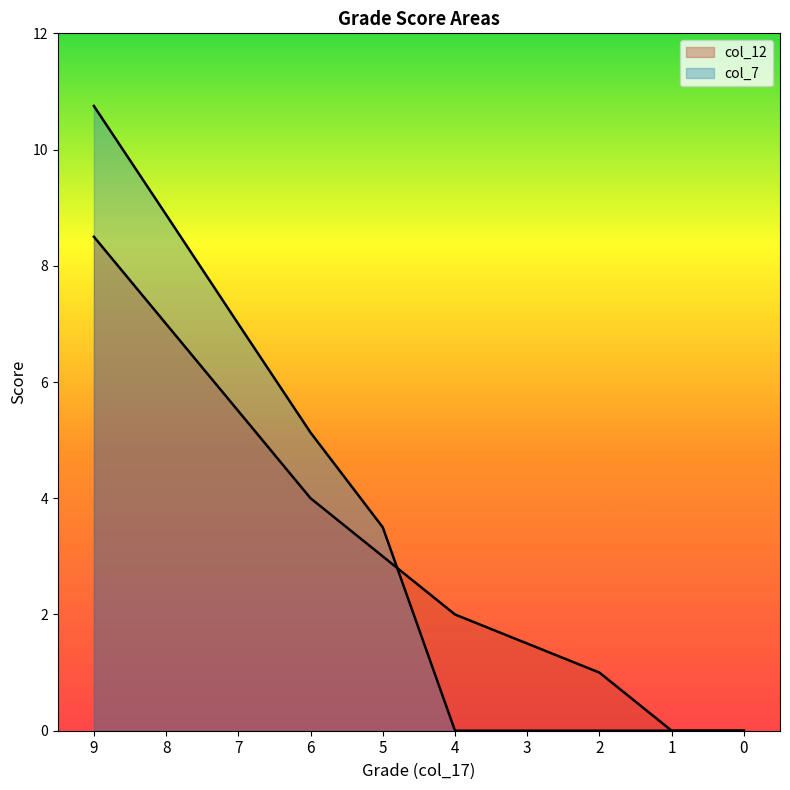

Rank the series at 2 from lowest to highest value.

col_7, col_12